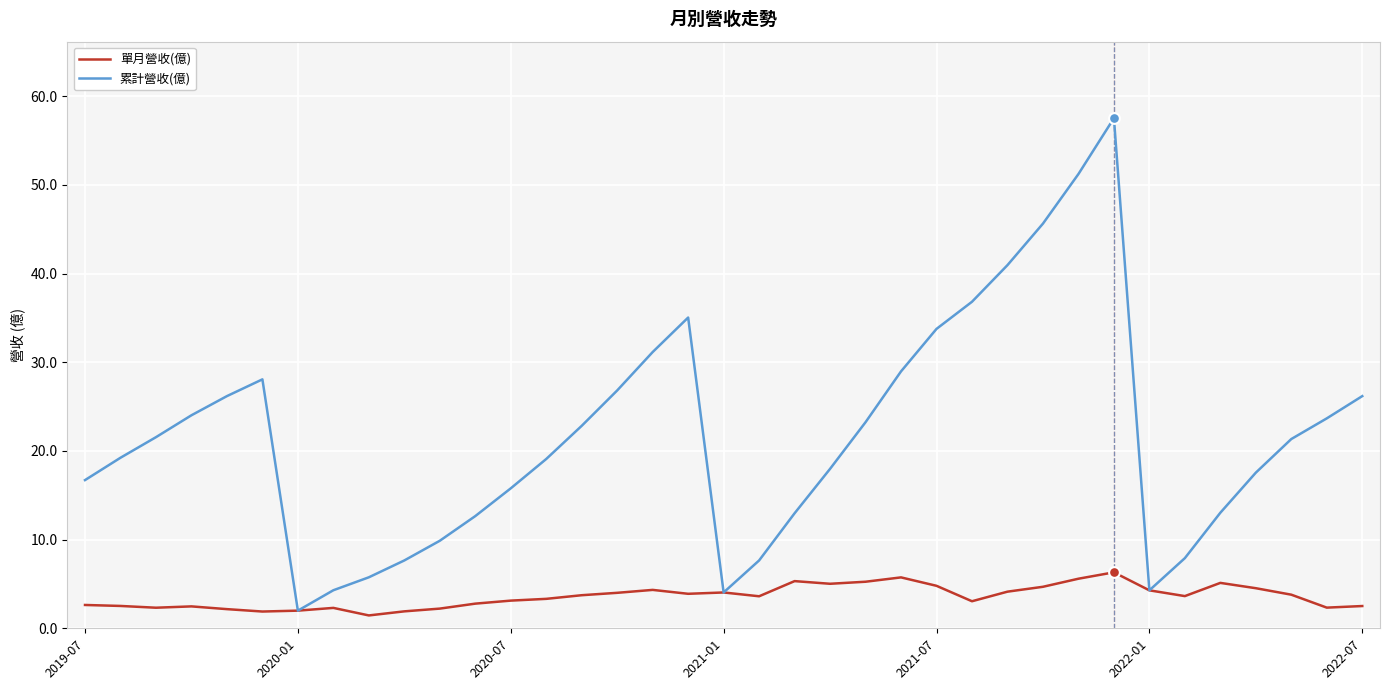

Which series has the largest total across all categories?

累計營收(億)